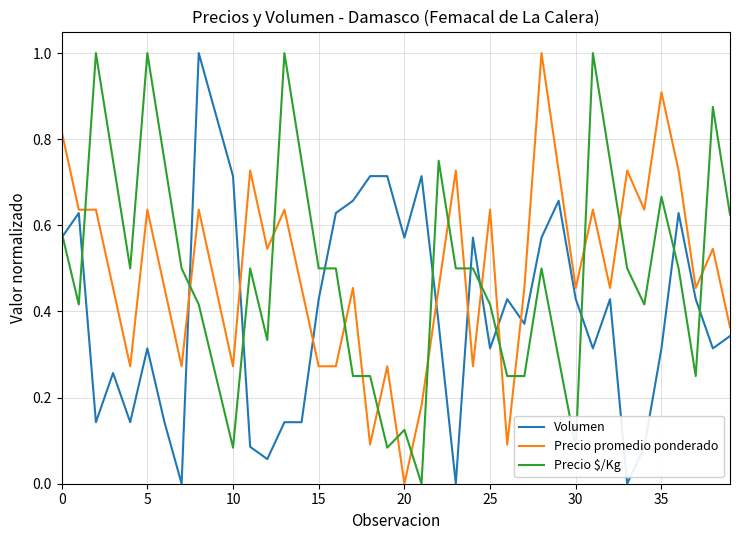

Which series ends up on top after the final intersection of Volumen and Precio $/Kg?

Precio $/Kg